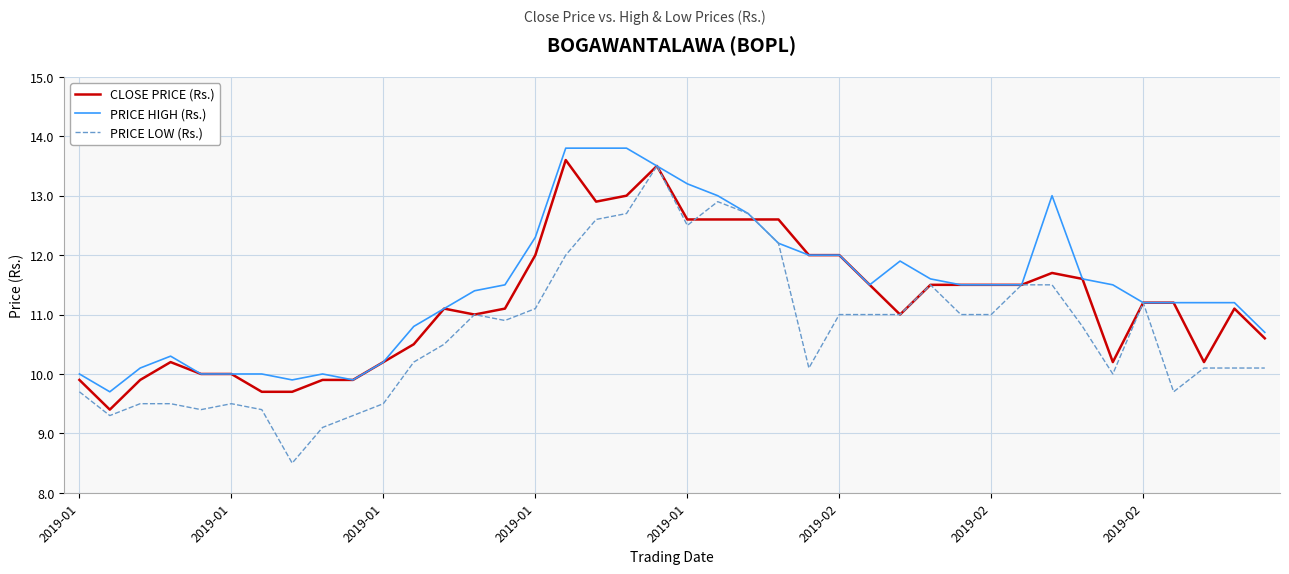

Rank the series by their average value, from highest to lowest.

PRICE HIGH (Rs.), CLOSE PRICE (Rs.), PRICE LOW (Rs.)